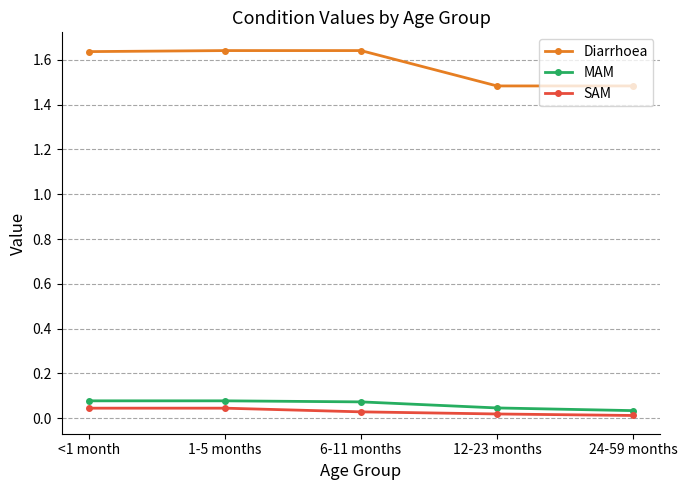

What is the spread (max minus min) of values at 12-23 months?

1.5